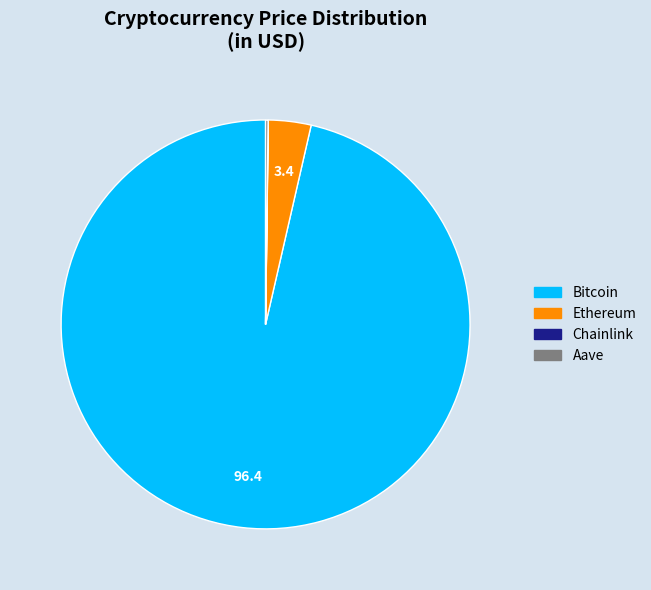

What is the largest slice in the pie chart?

Bitcoin